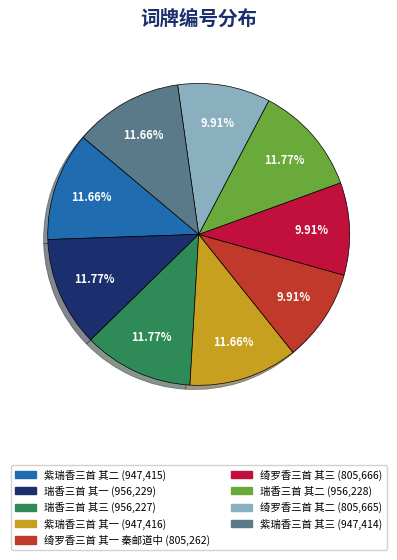

Is it true that 瑞香三首 其一 is 1% of the pie?

False